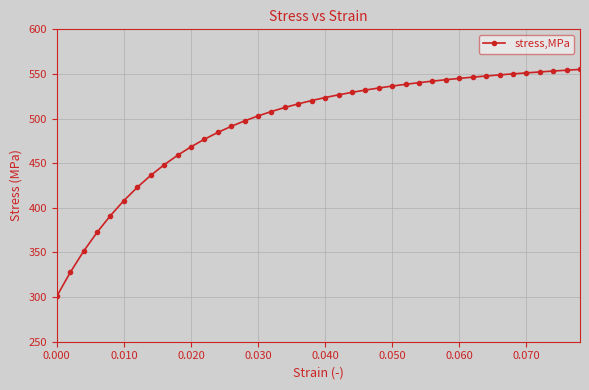

How many series are shown in this chart?

1